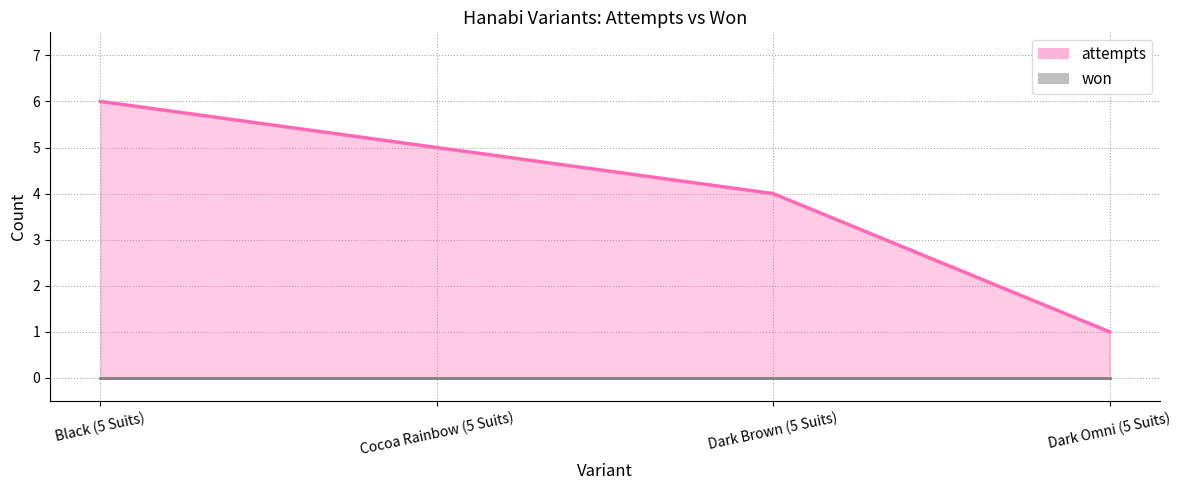

Does the chart display data point markers on the line(s)?

No